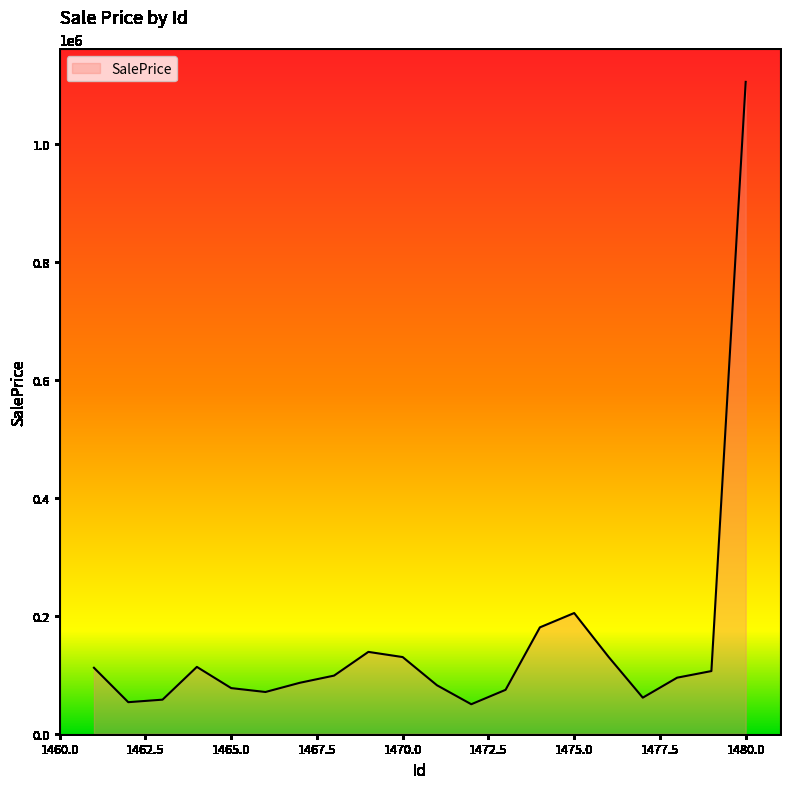

What is the maximum value shown in the chart?

1105579.6